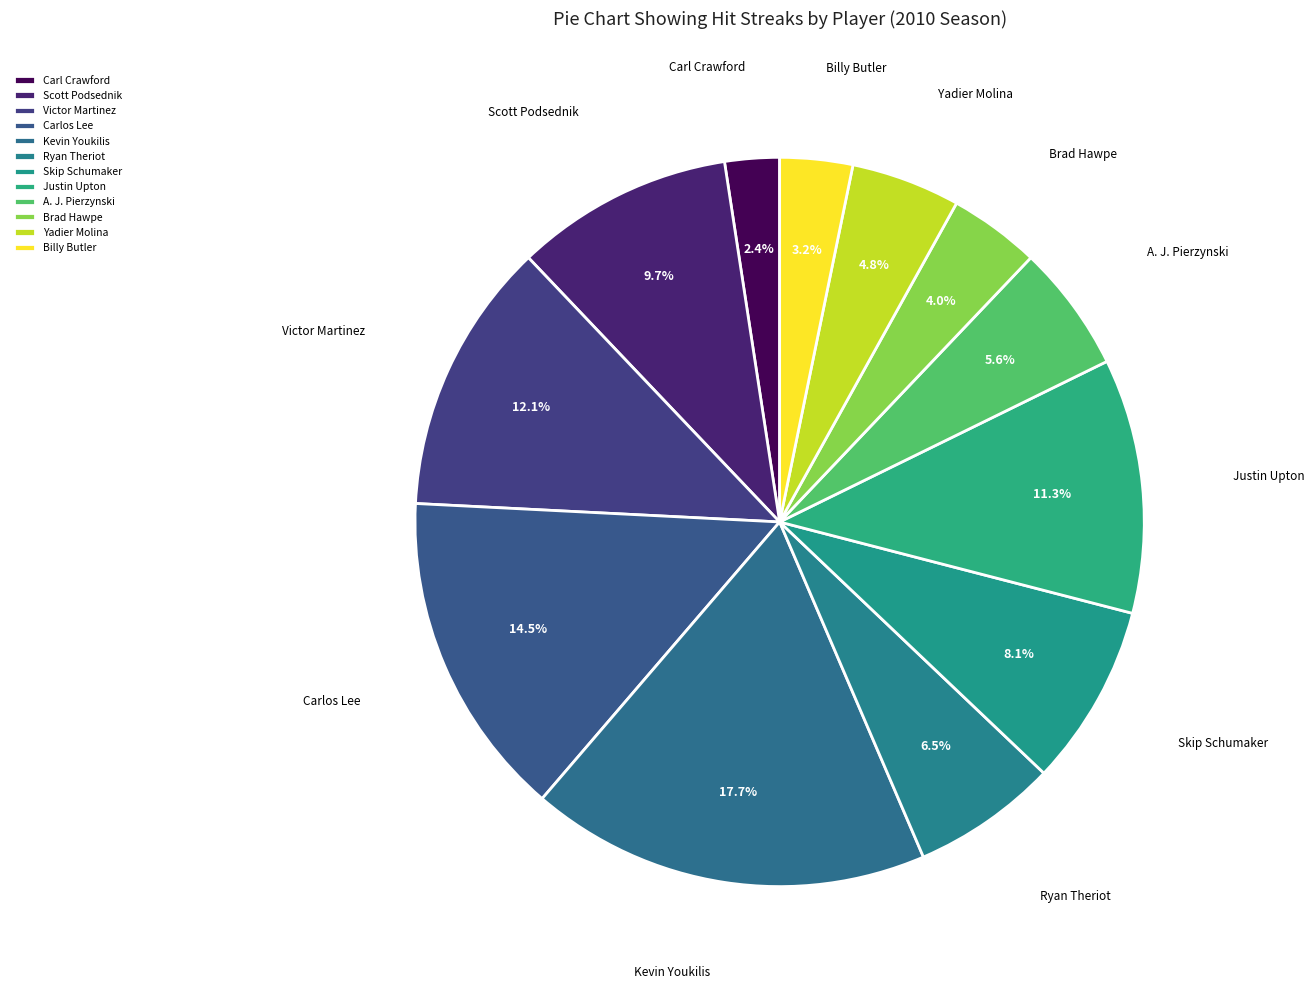

The Carlos Lee slice represents 6% of the pie. True or false?

False